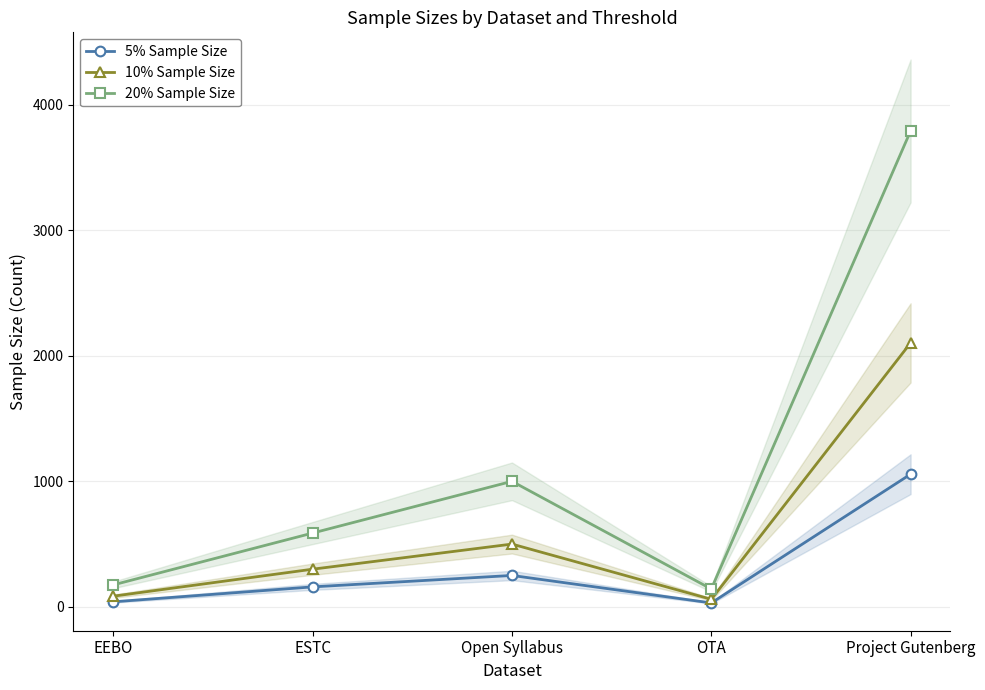

What is the value of the 20% Sample Size point at the 2nd from the left?

588